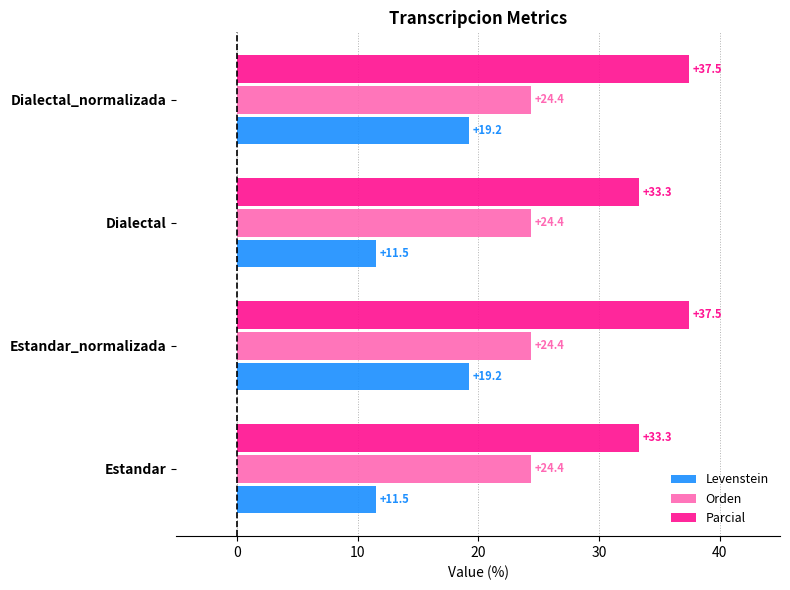

The value of Orden at Estandar_normalizada is 24.4. True or false?

True